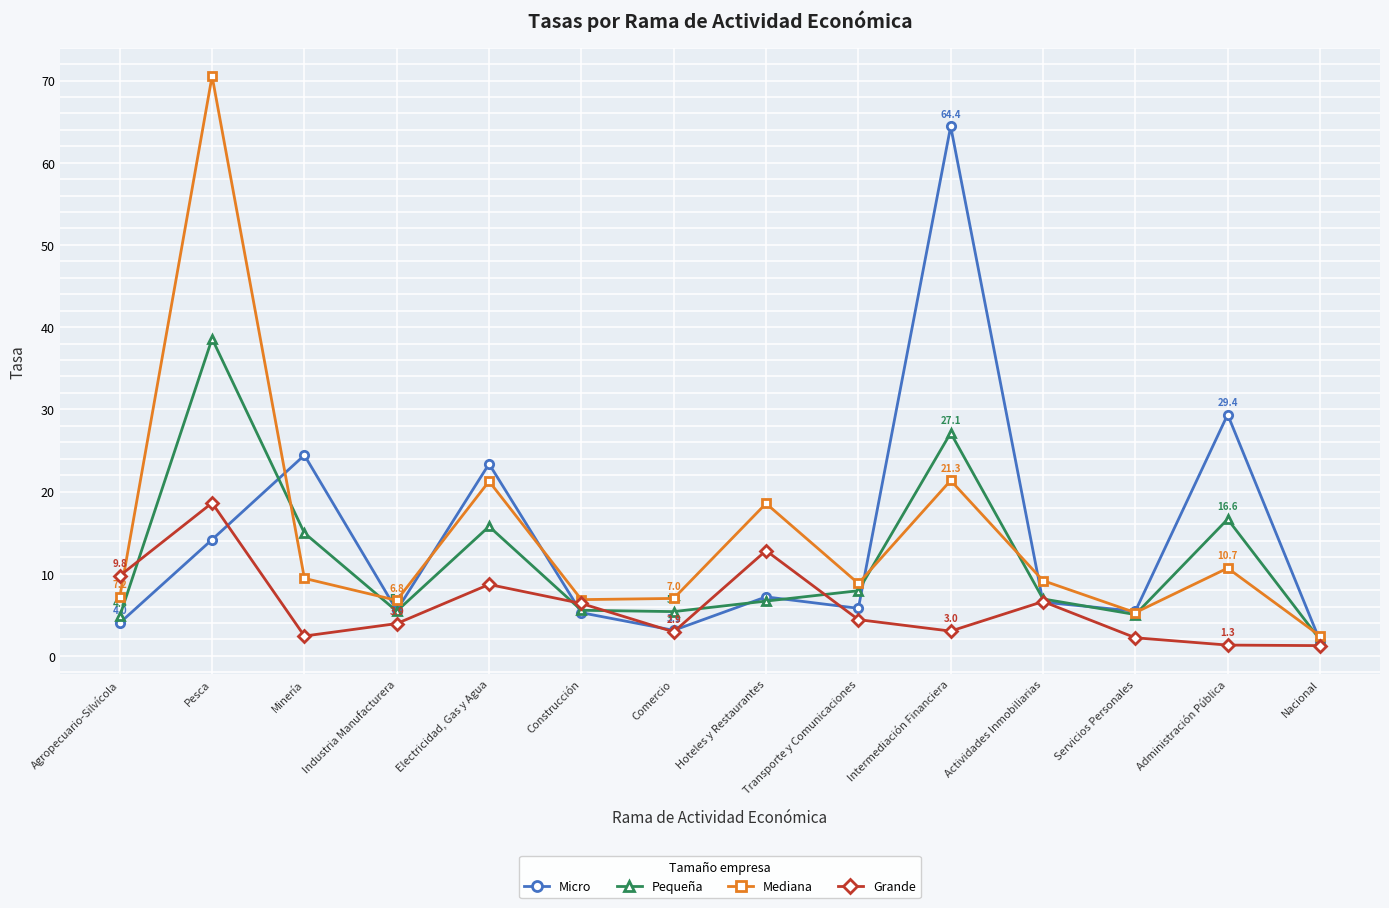

What position from the left is Hoteles y Restaurantes?

8